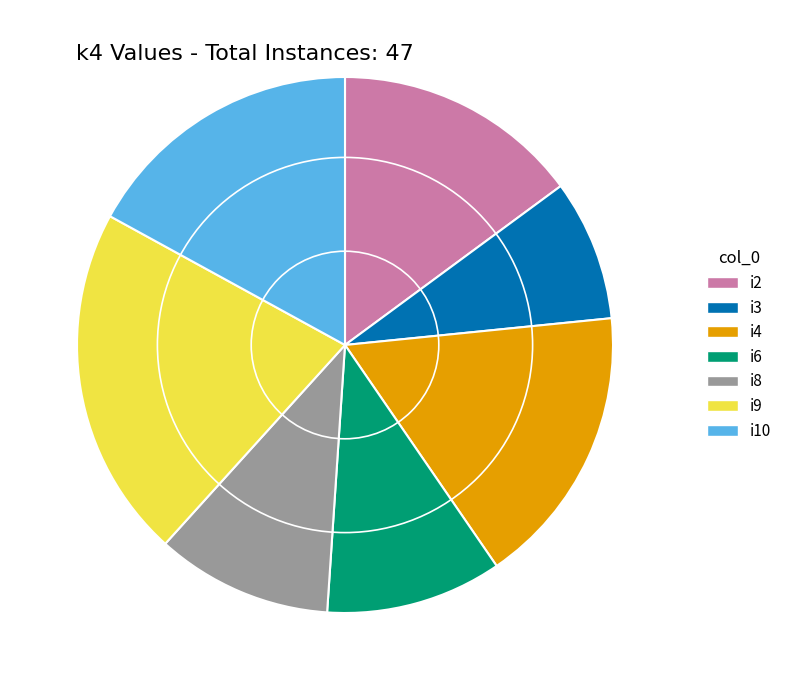

The i9 slice represents 30% of the pie. True or false?

False